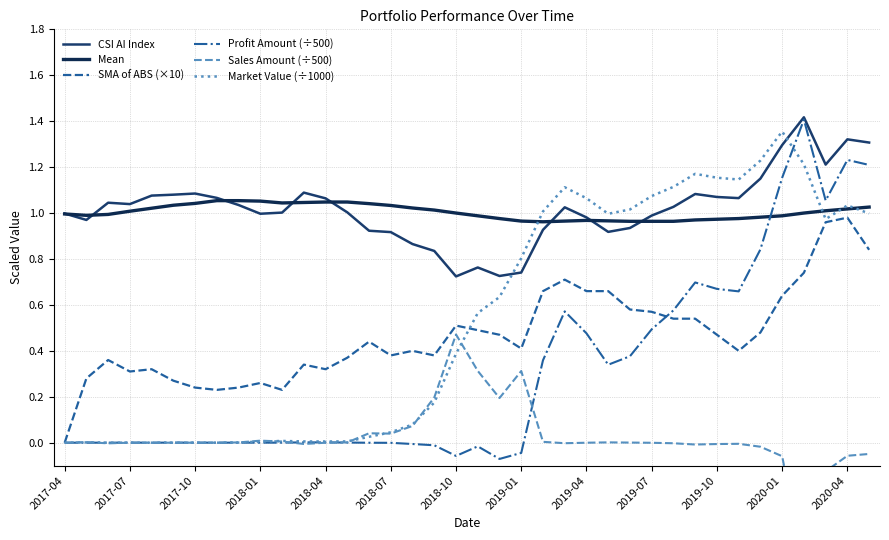

What are all the series names shown in the legend?

CSI AI Index, Mean, SMA of ABS (×10), Profit Amount (÷500), Sales Amount (÷500), Market Value (÷1000)